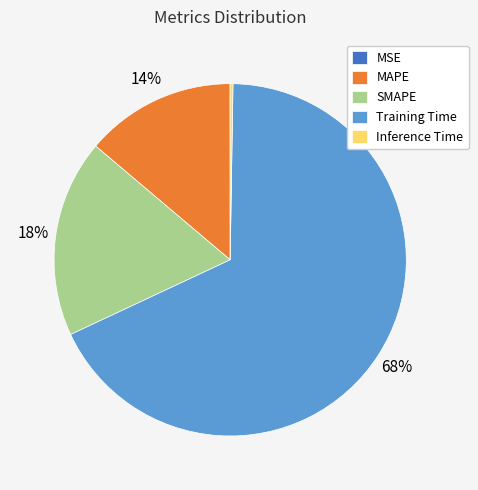

To the nearest percent, what is the difference between the largest and smallest slice percentages?

68%